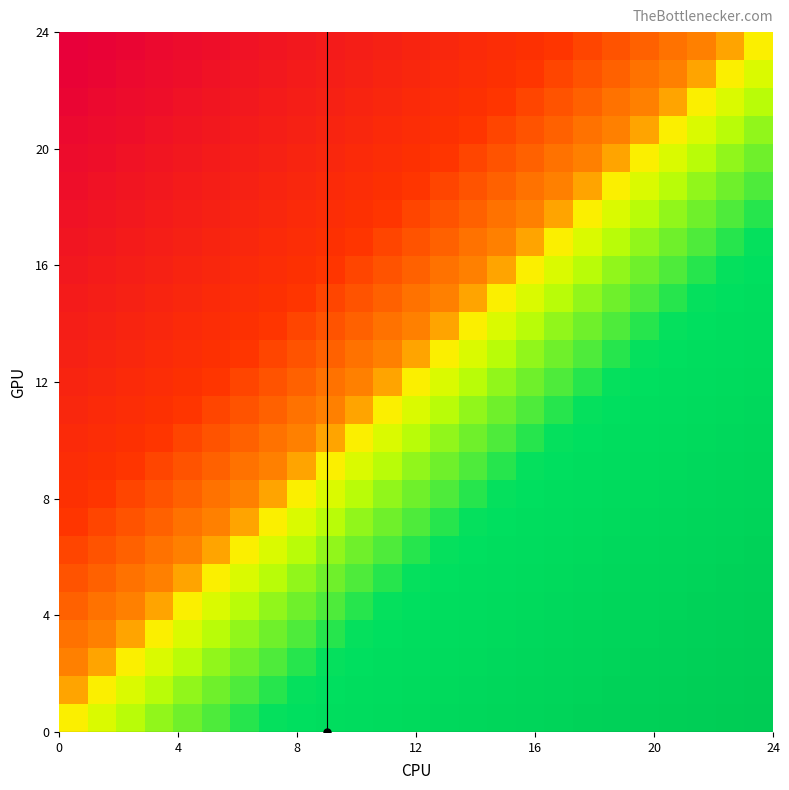

Count the number of data series in this chart.

25